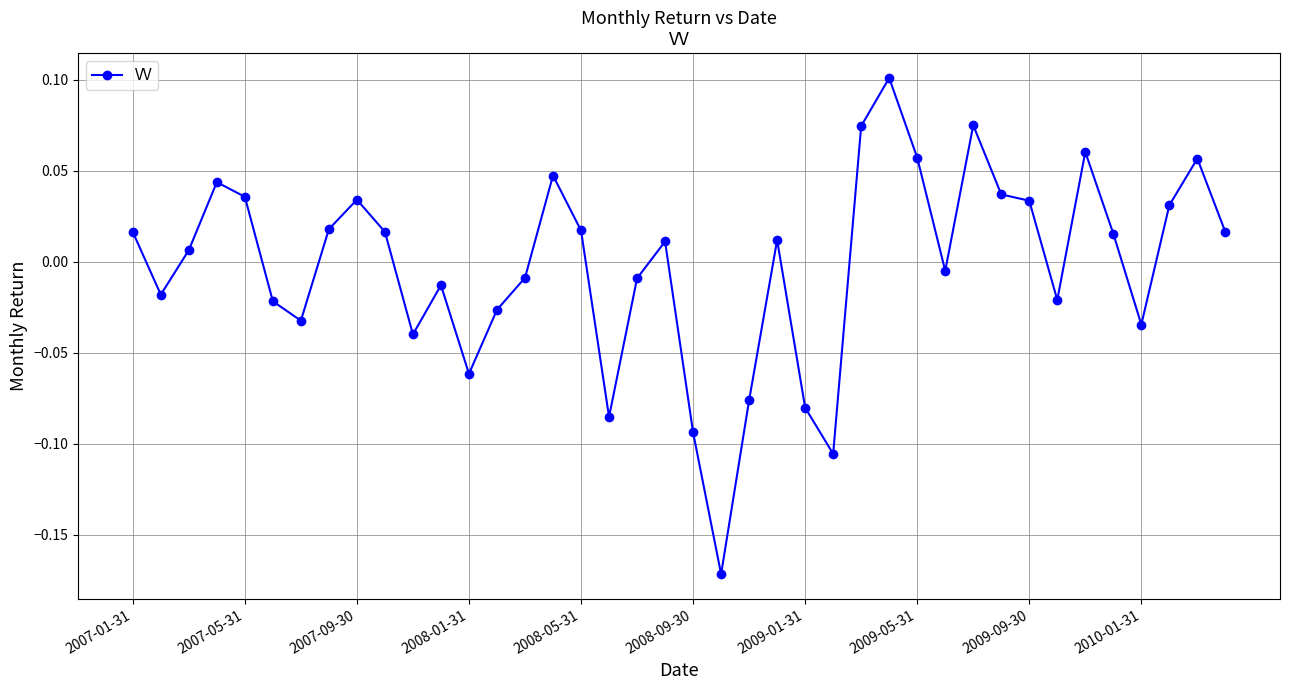

What is the difference between the maximum and minimum values?

0.3